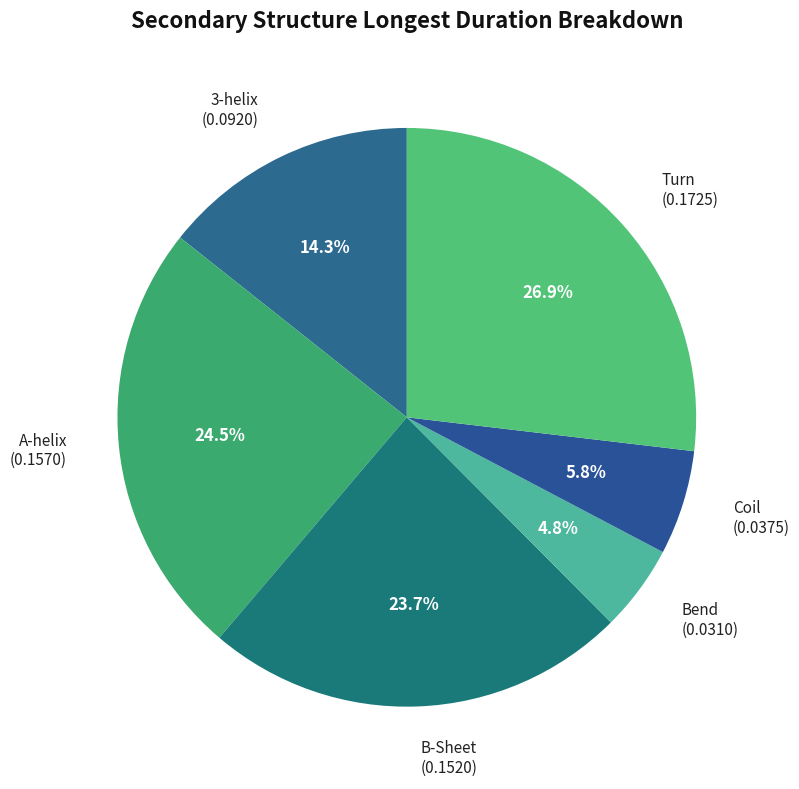

Count the number of slices in the pie.

6